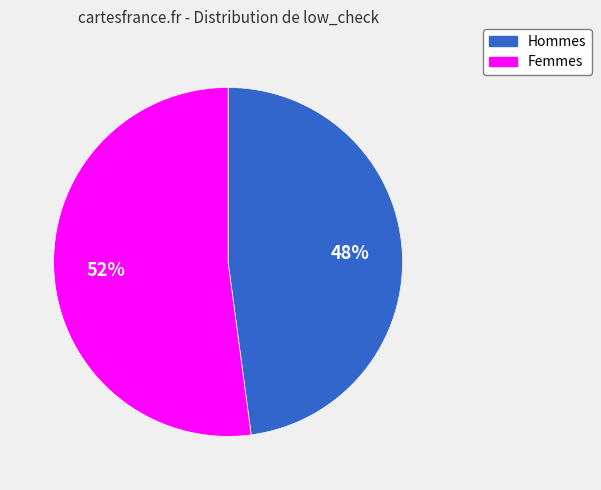

Is there any slice that represents more than half of the pie?

Yes